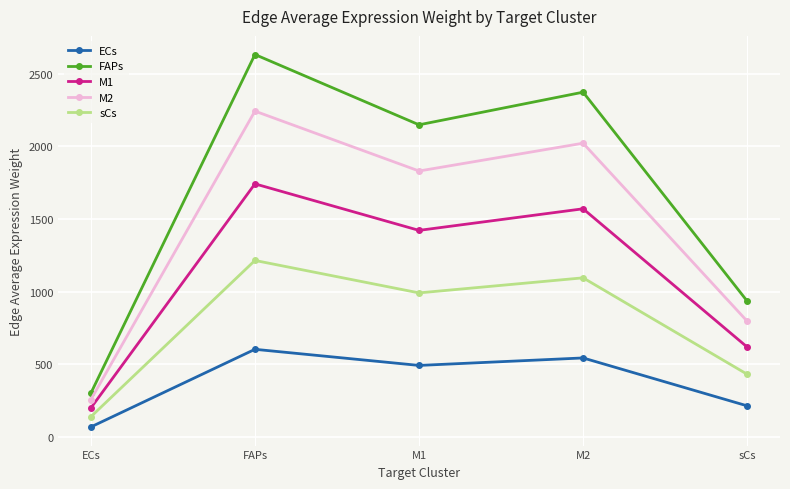

Is it true that ECs equals 375.3 at M2?

False